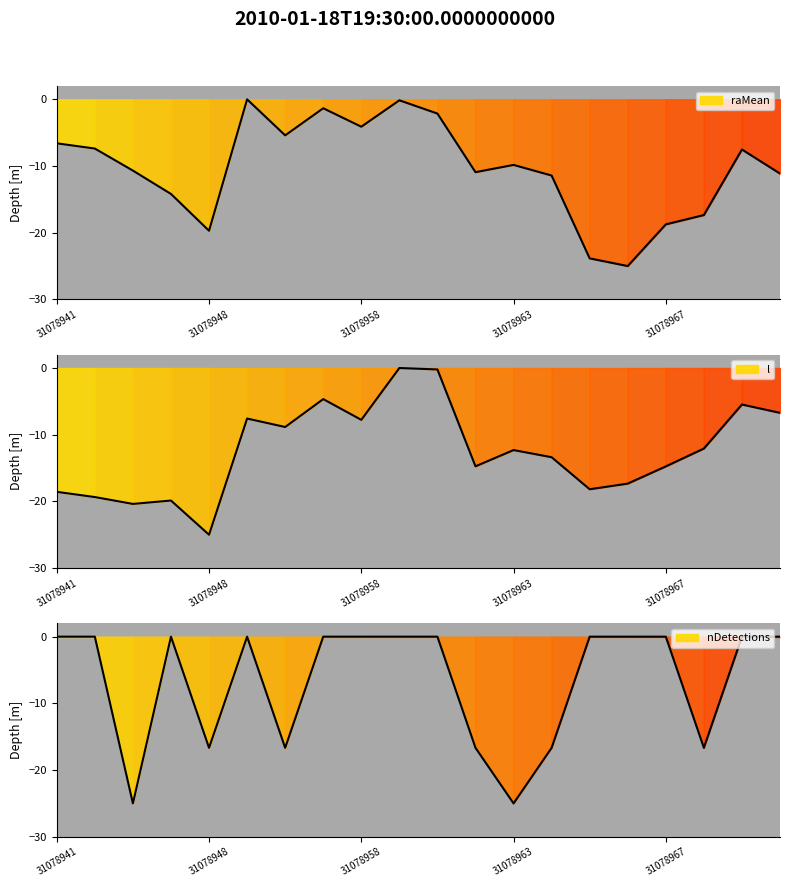

What are all the series names shown in the legend?

raMean, l, nDetections